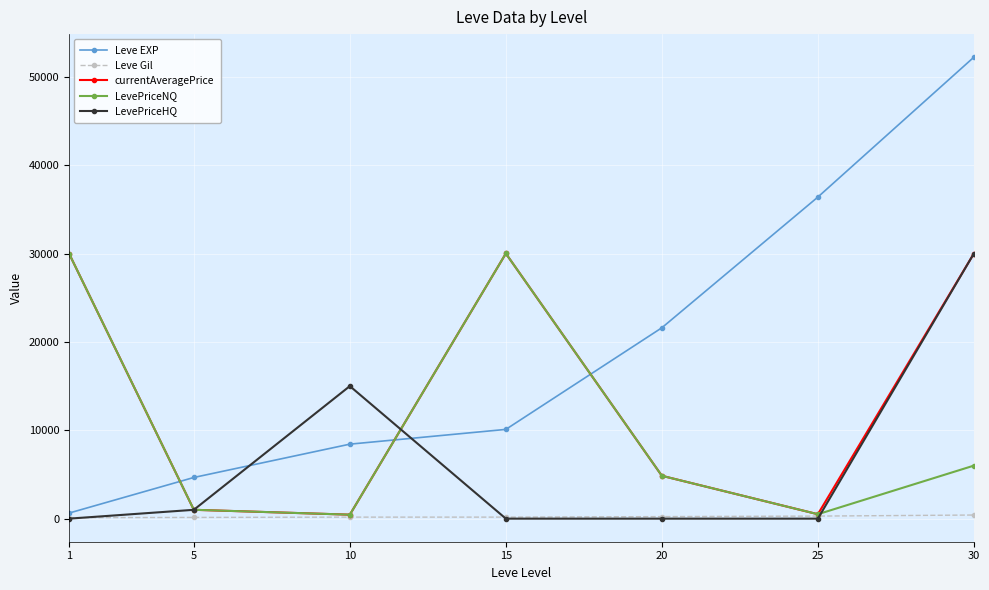

What is the maximum value shown in the chart?

52220.0